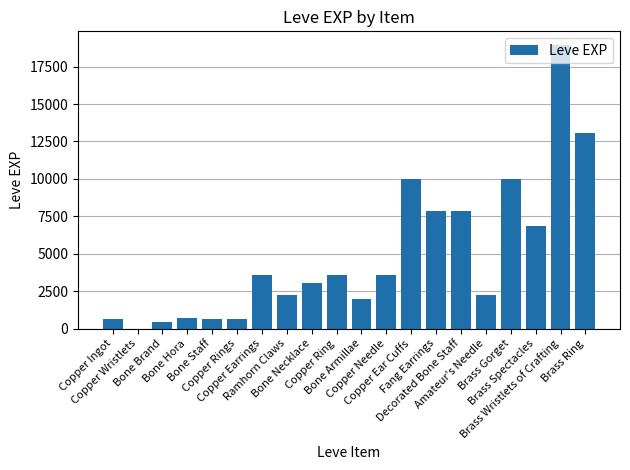

Approximately how many times larger is the value at Bone Staff compared to Ramhorn Claws?

0.3